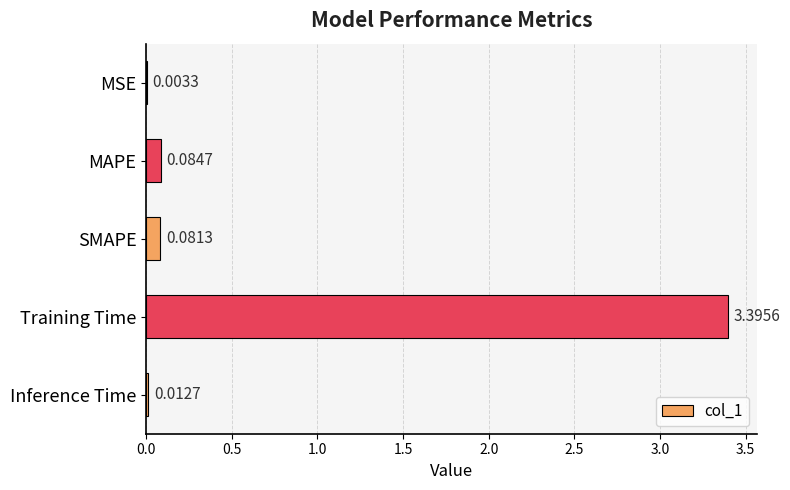

What is the sum of all values?

3.6